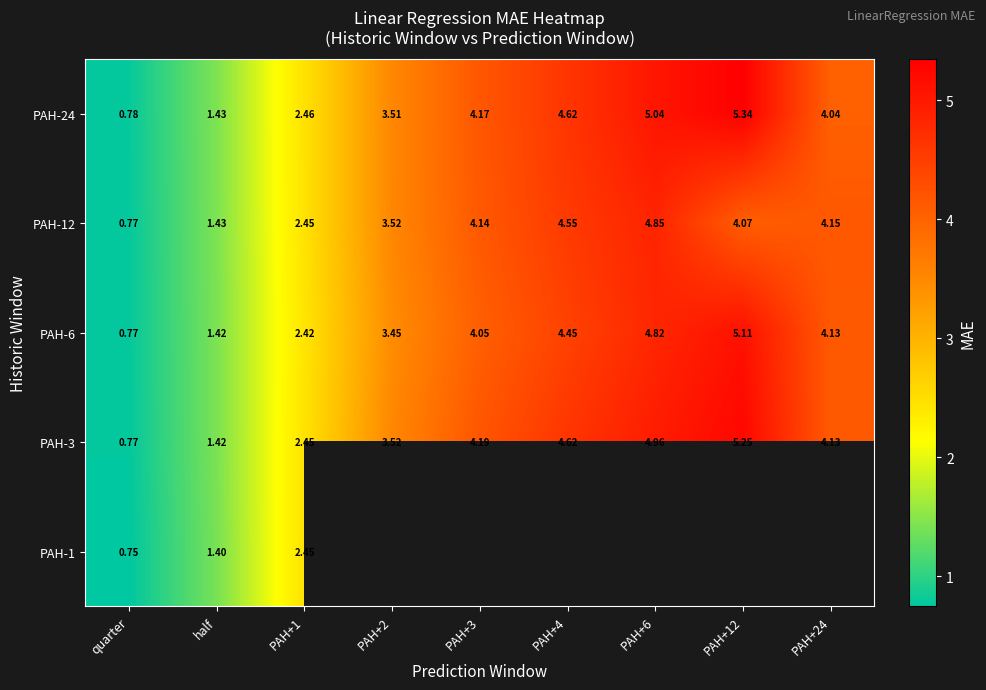

What is the difference between the highest and lowest values at PAH+2?

0.1